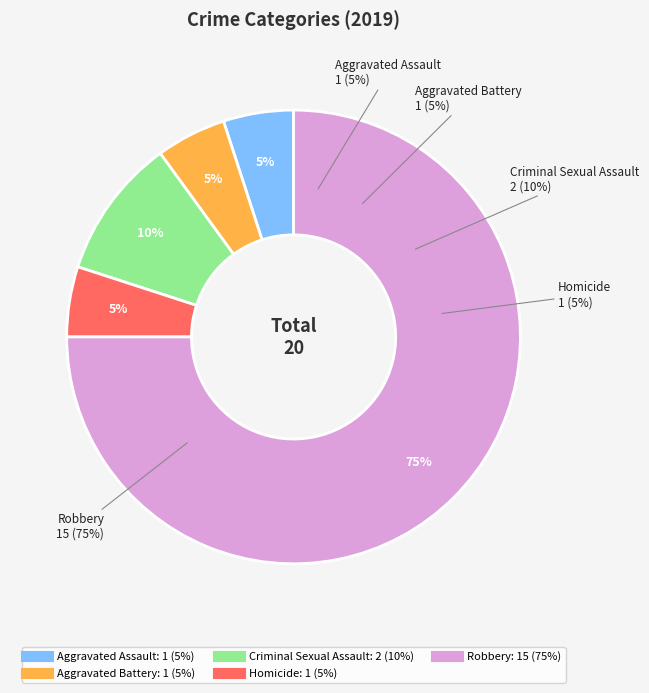

What is the largest slice in the pie chart?

Robbery